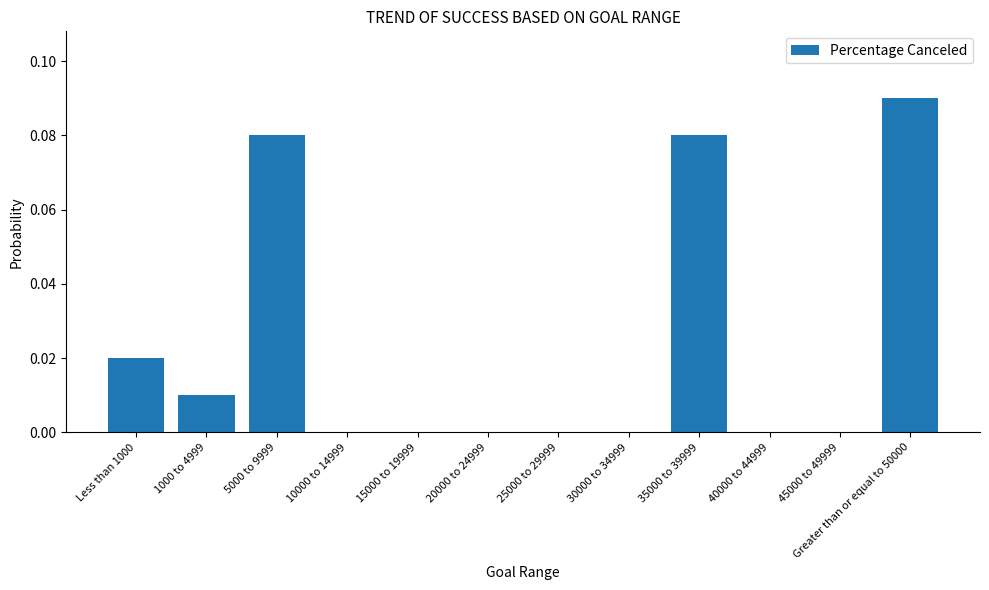

The value at 45000 to 49999 is 0.0. True or false?

True